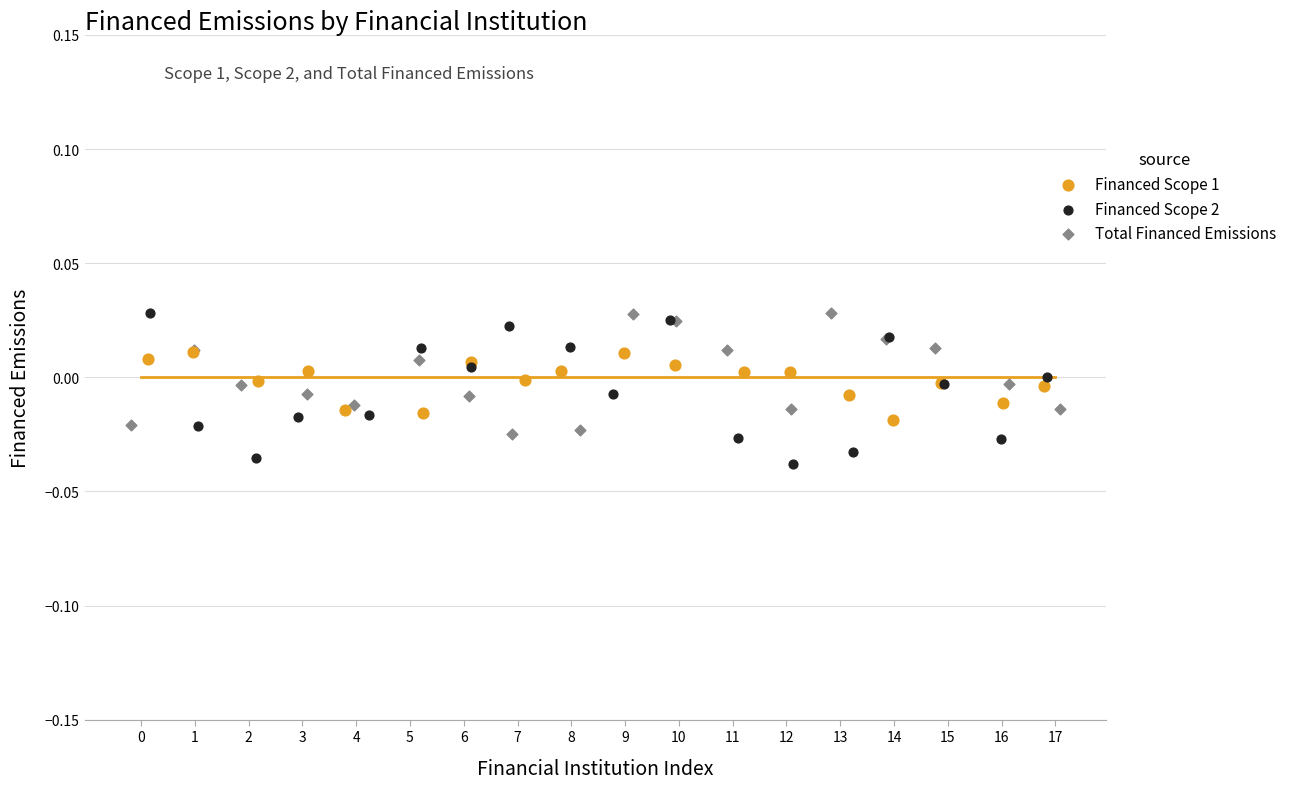

Which series has the largest Y range (max minus min)?

Financed Scope 2